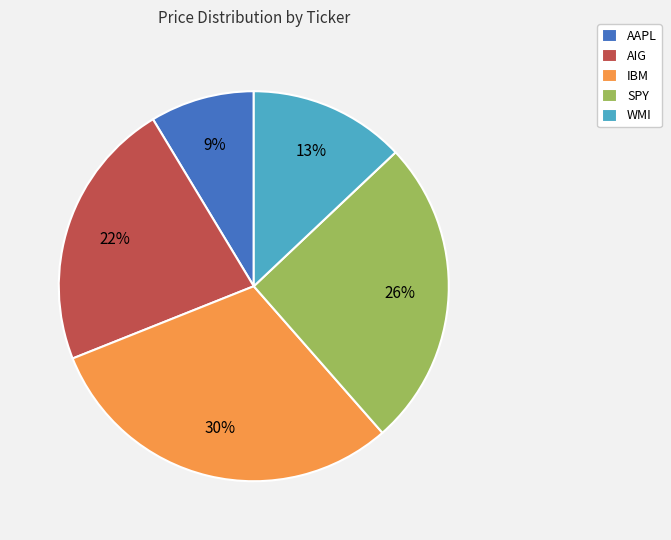

Do WMI and AIG together represent more than half of the pie?

No